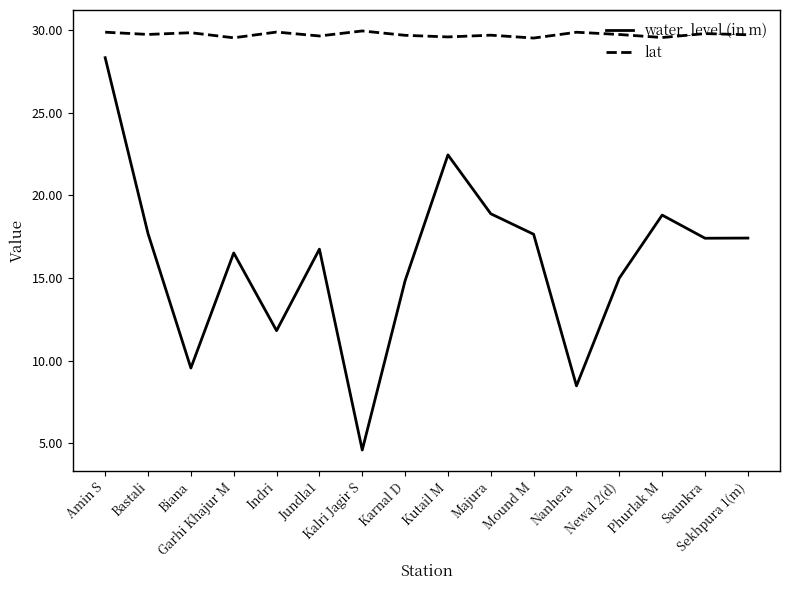

What is the difference between the lat values at Mound M and Indri?

0.4